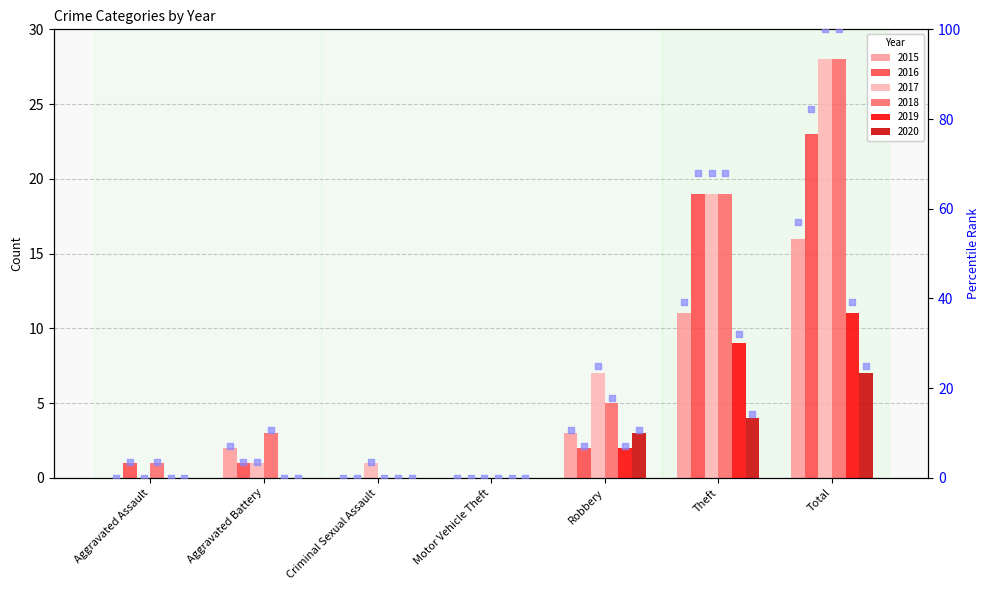

Which series reaches the maximum Y coordinate?

2017 rank